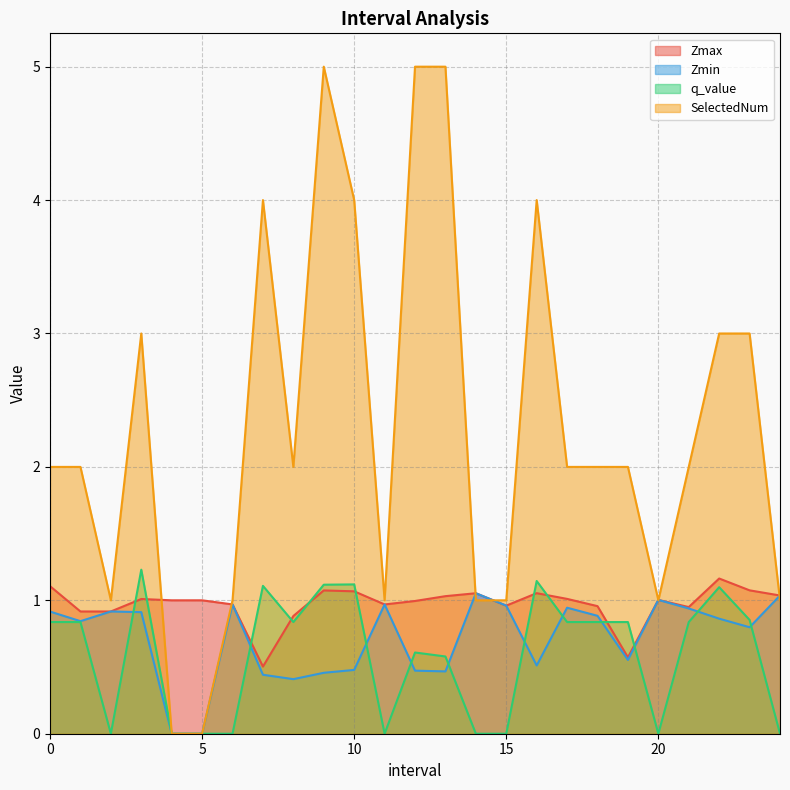

What is the sum of the Zmax values at 0.0 and 1.0?

2.0